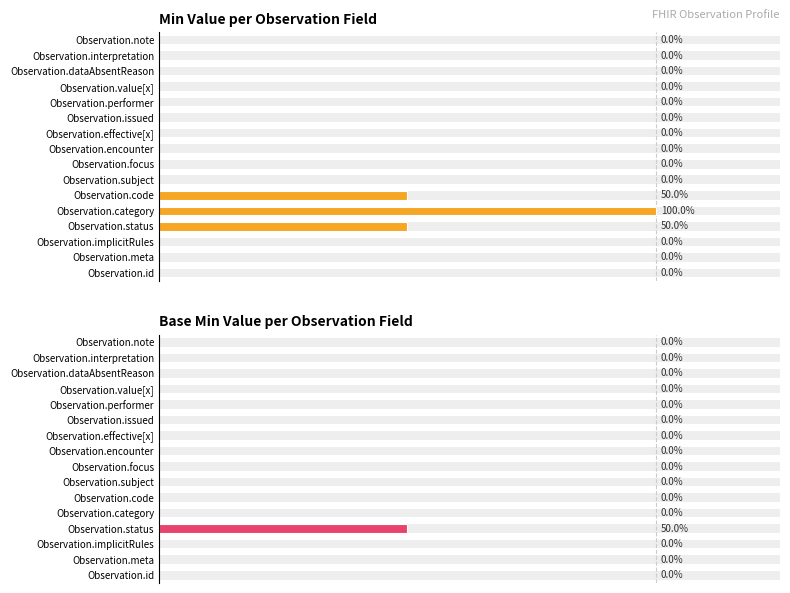

What is the value of the Min bar at the 4th from the left?

1